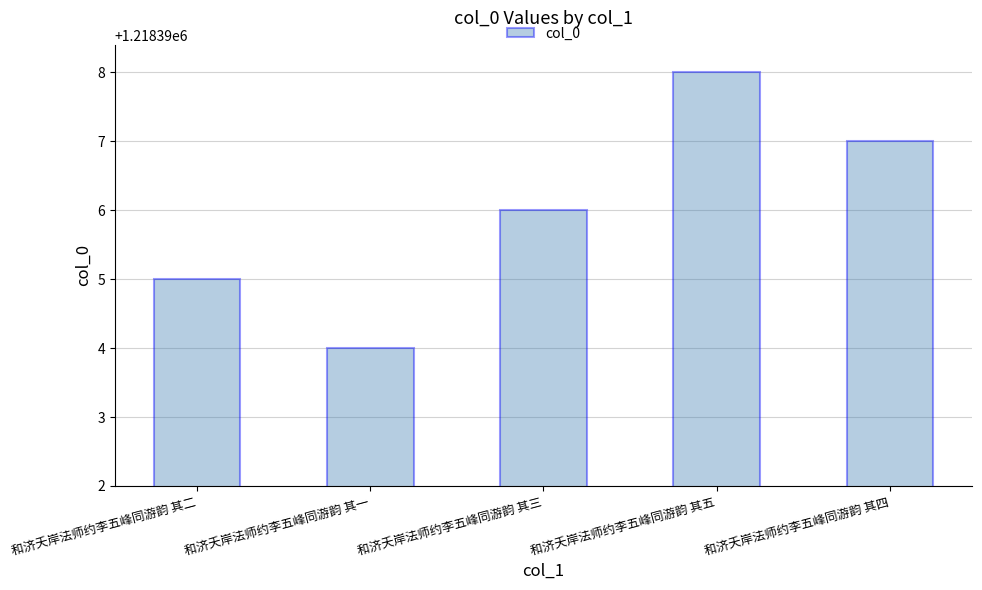

Rank the categories by value from highest to lowest.

和济夭岸法师约李五峰同游韵 其五, 和济夭岸法师约李五峰同游韵 其四, 和济夭岸法师约李五峰同游韵 其三, 和济夭岸法师约李五峰同游韵 其二, 和济夭岸法师约李五峰同游韵 其一